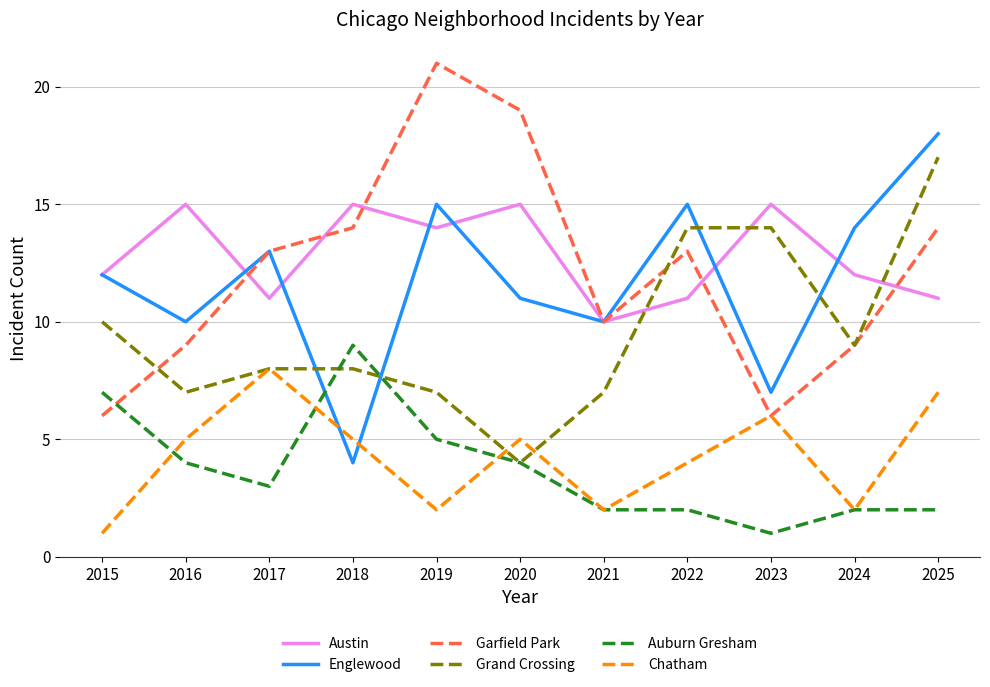

Which category has the lowest value in the Auburn Gresham series?

2023